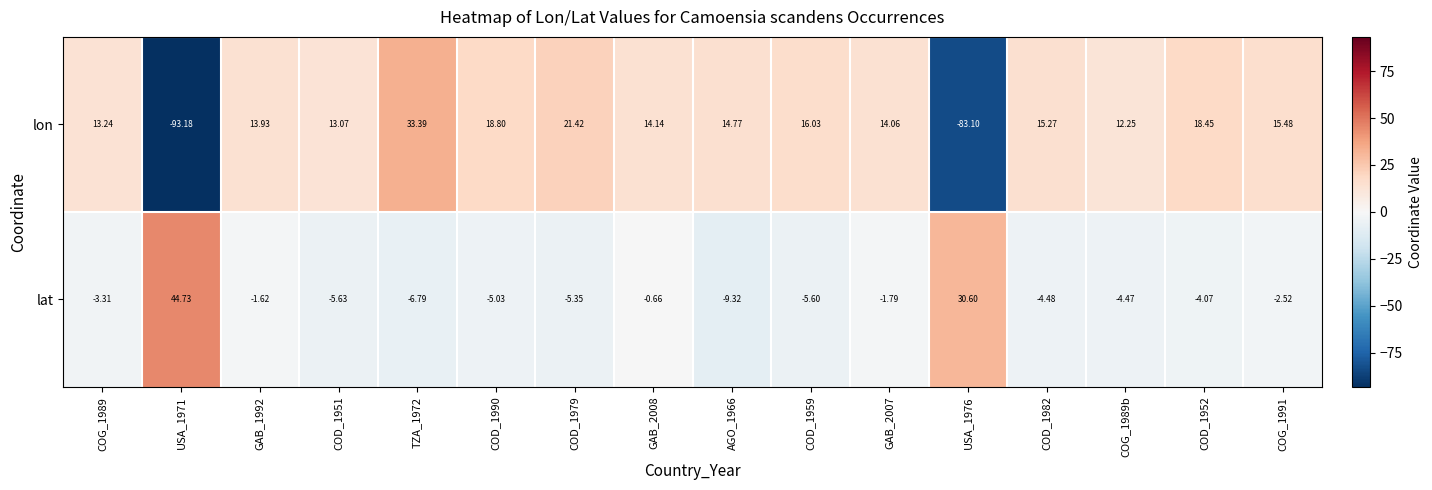

Which series has the largest total across all categories?

lon